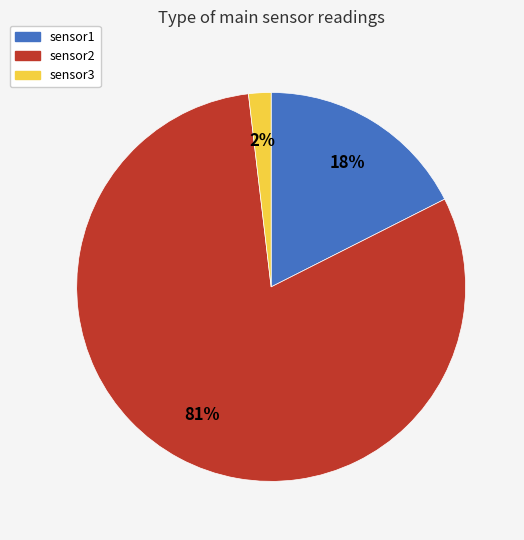

Rank the categories by value from lowest to highest.

sensor3, sensor1, sensor2